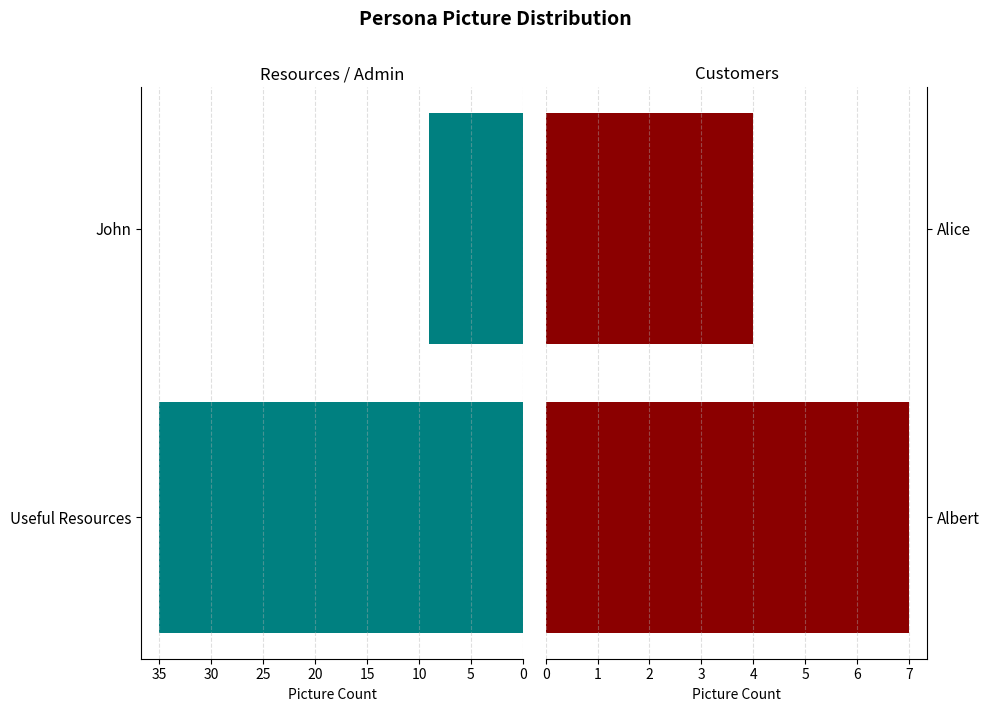

What is the value of the Customer Group bar at the 2nd from the left?

4